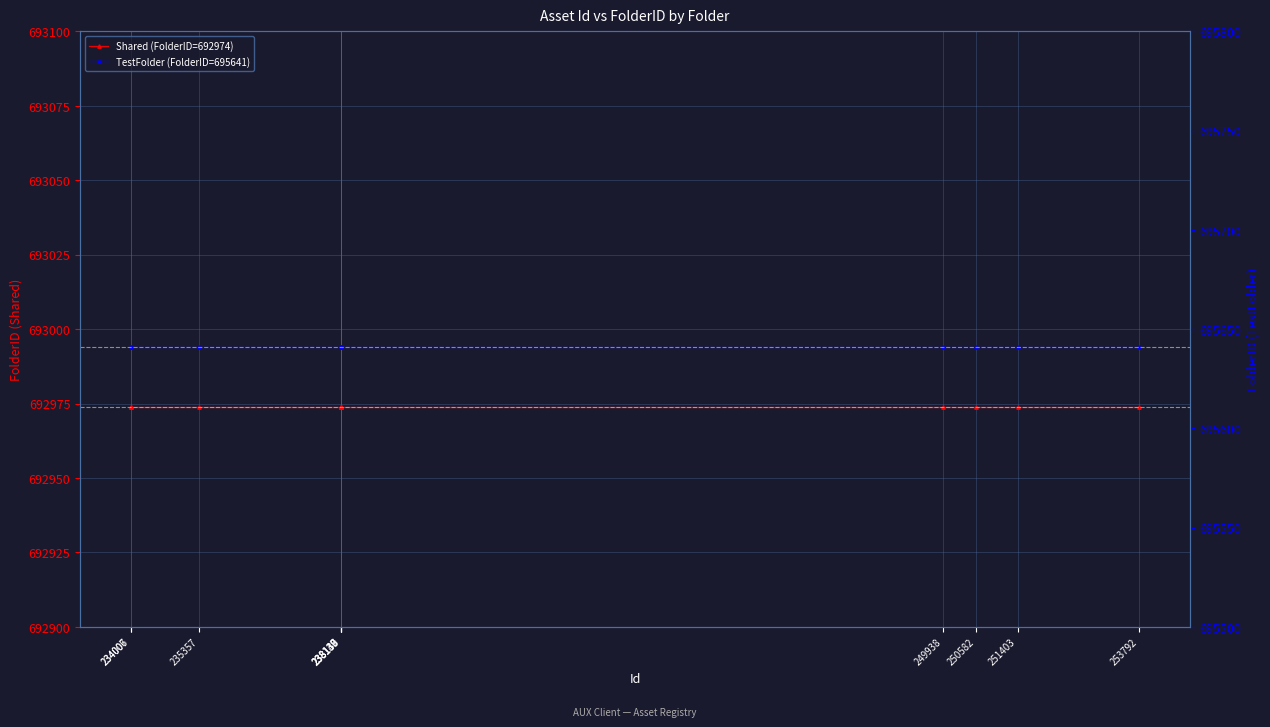

What is the total value across all series at 238137?

1388615